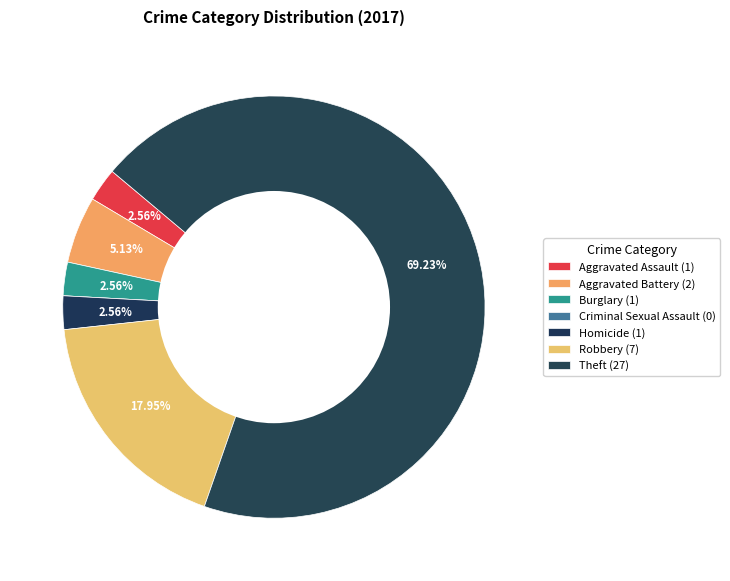

What percentage do Theft and Aggravated Battery together represent?

74.4%